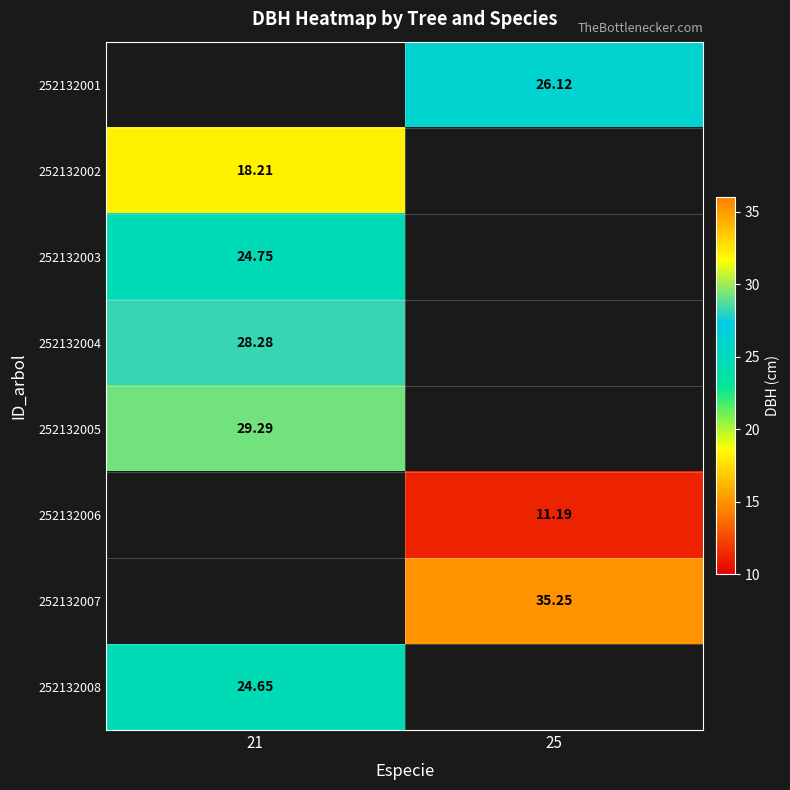

What is the minimum value shown in the chart?

11.2